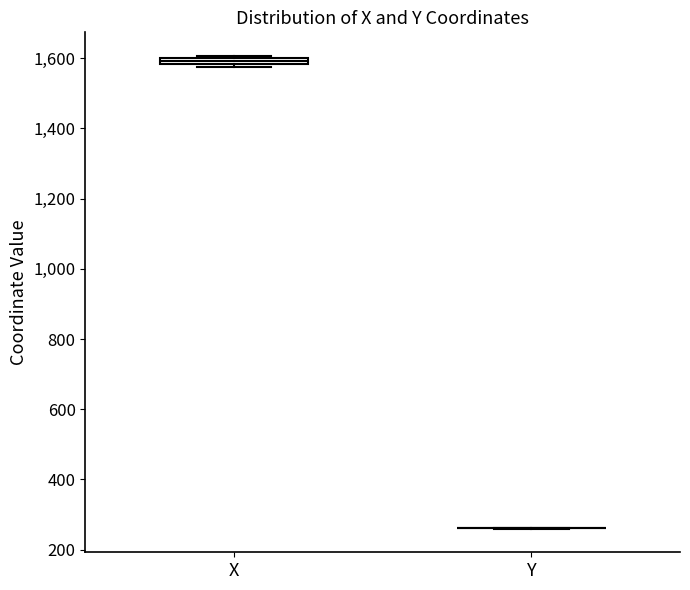

Where is the lower edge of the box for X on the y-axis? The values are not printed on the chart, so give them approximately, as read against the axis.

1580